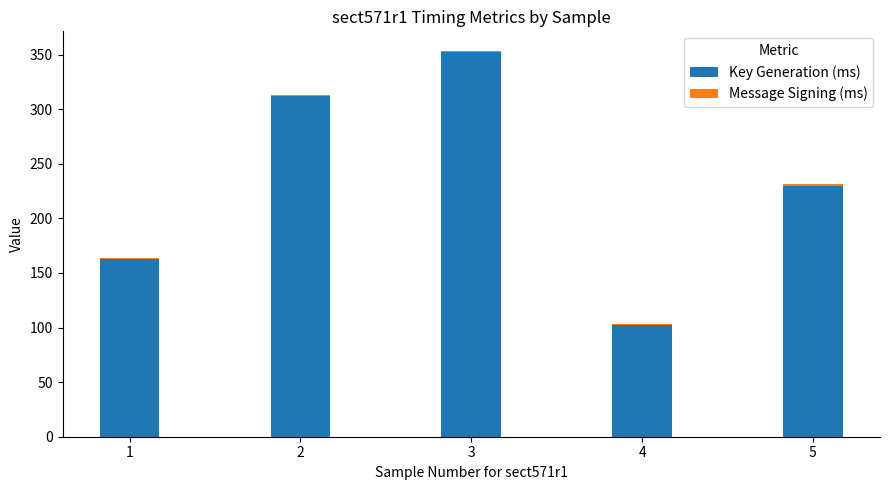

At which category is the sum across all series the highest?

3